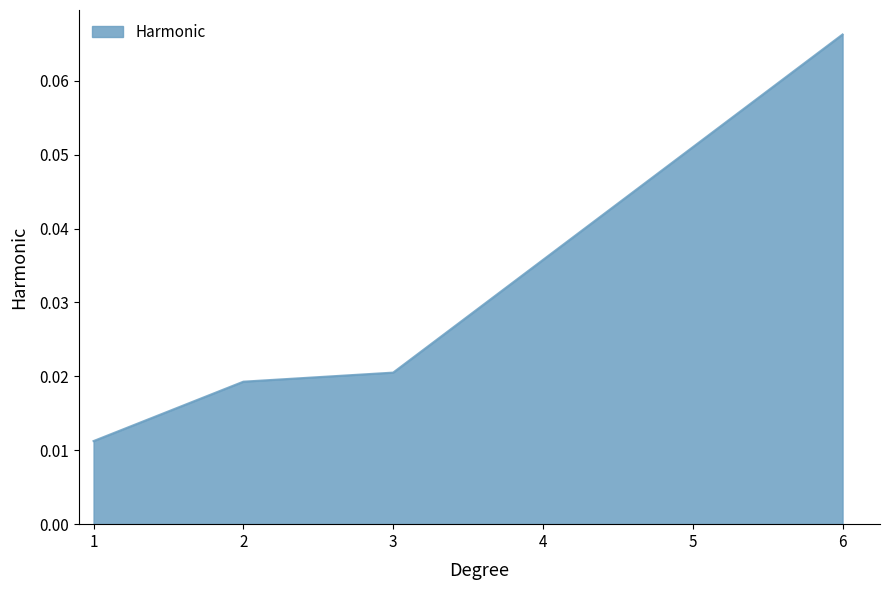

At which label is the value closest to 0?

1